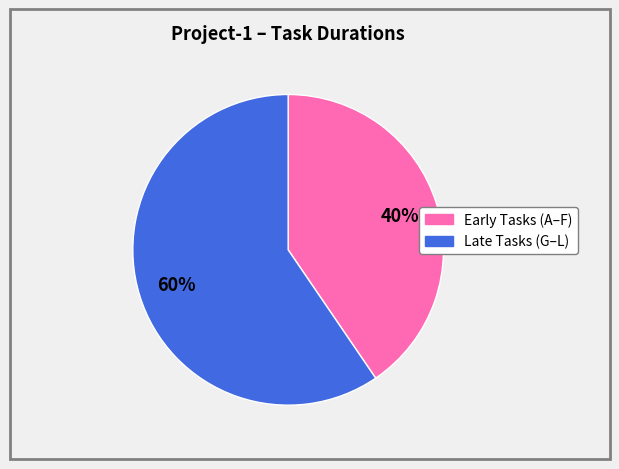

Is there any slice that represents more than half of the pie?

Yes